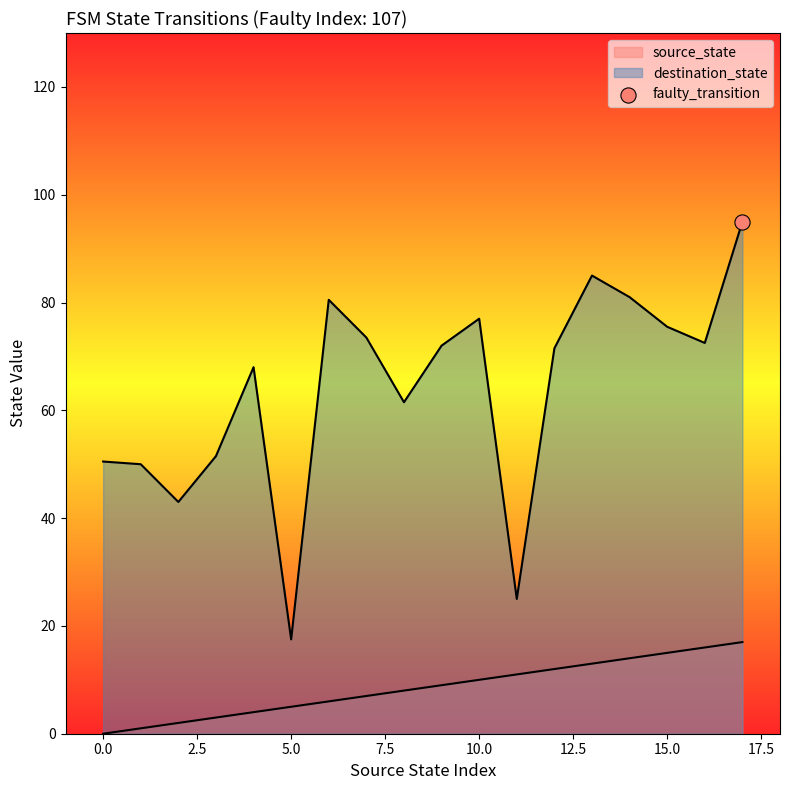

Which series has the largest Y range (max minus min)?

destination_state